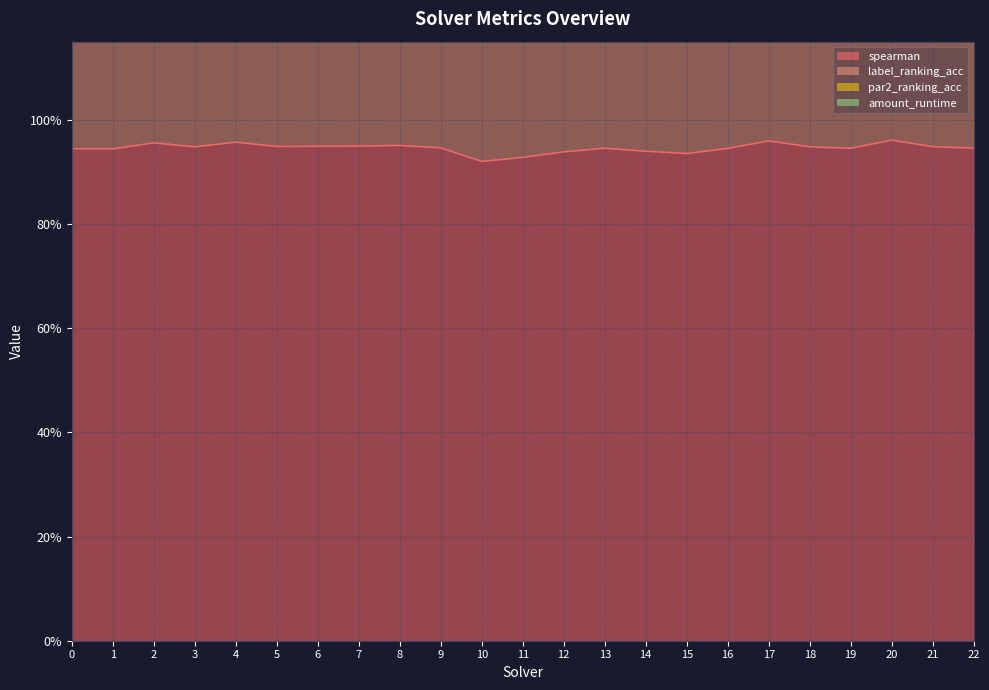

What is the value of the spearman point at the 4th from the left?

0.9